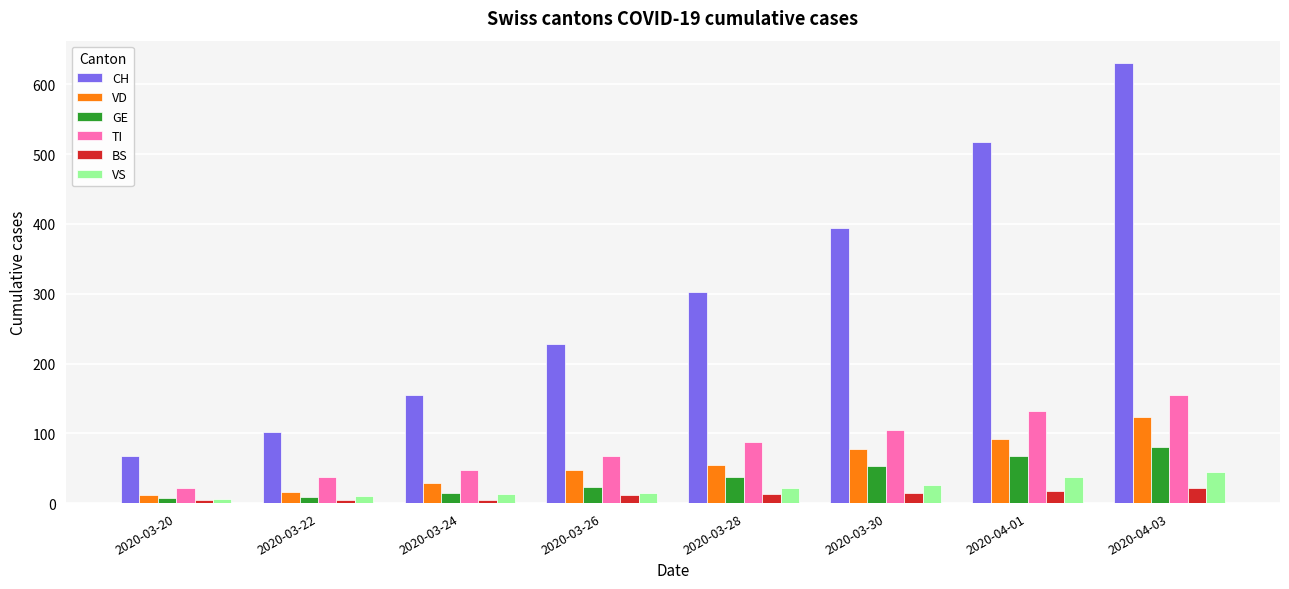

What is the greatest value displayed?

631